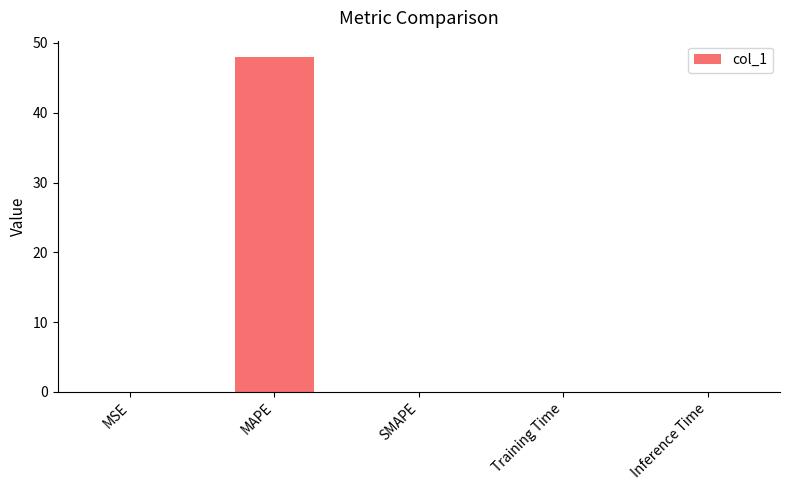

The chart shows a value of 73.8 at MAPE. True or false?

False